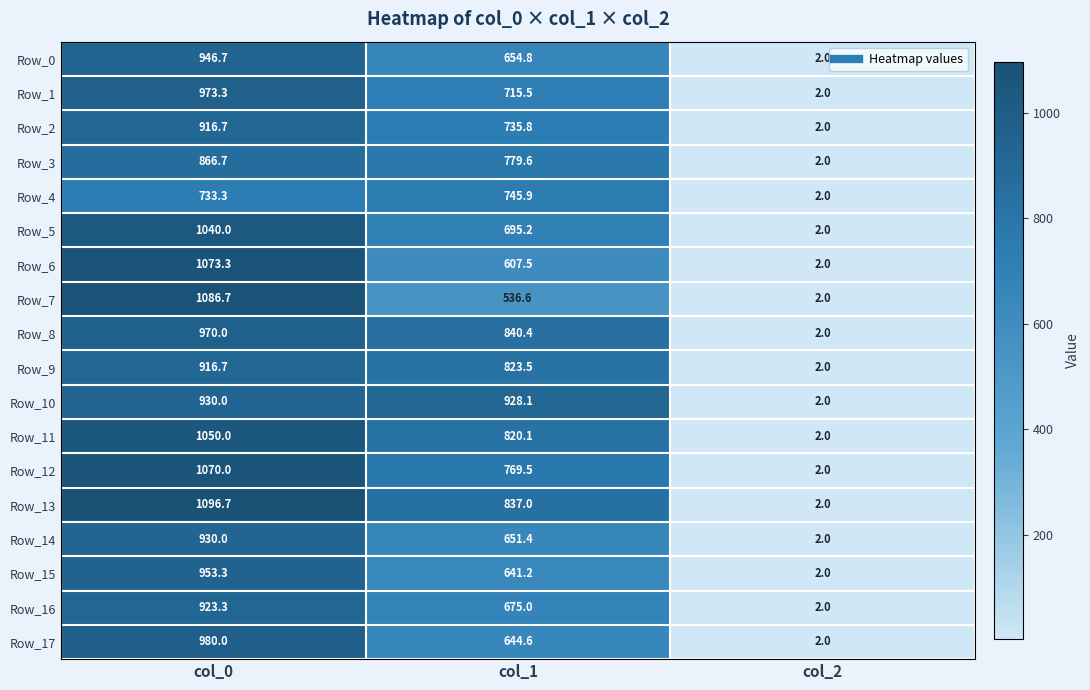

What is the total value across all series at col_0?

17456.7